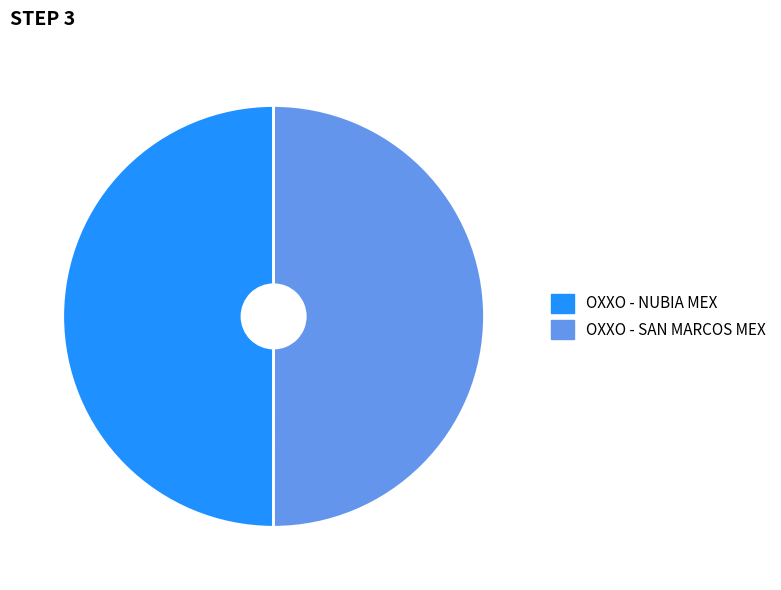

Is it true that OXXO - SAN MARCOS MEX is 62% of the pie?

False